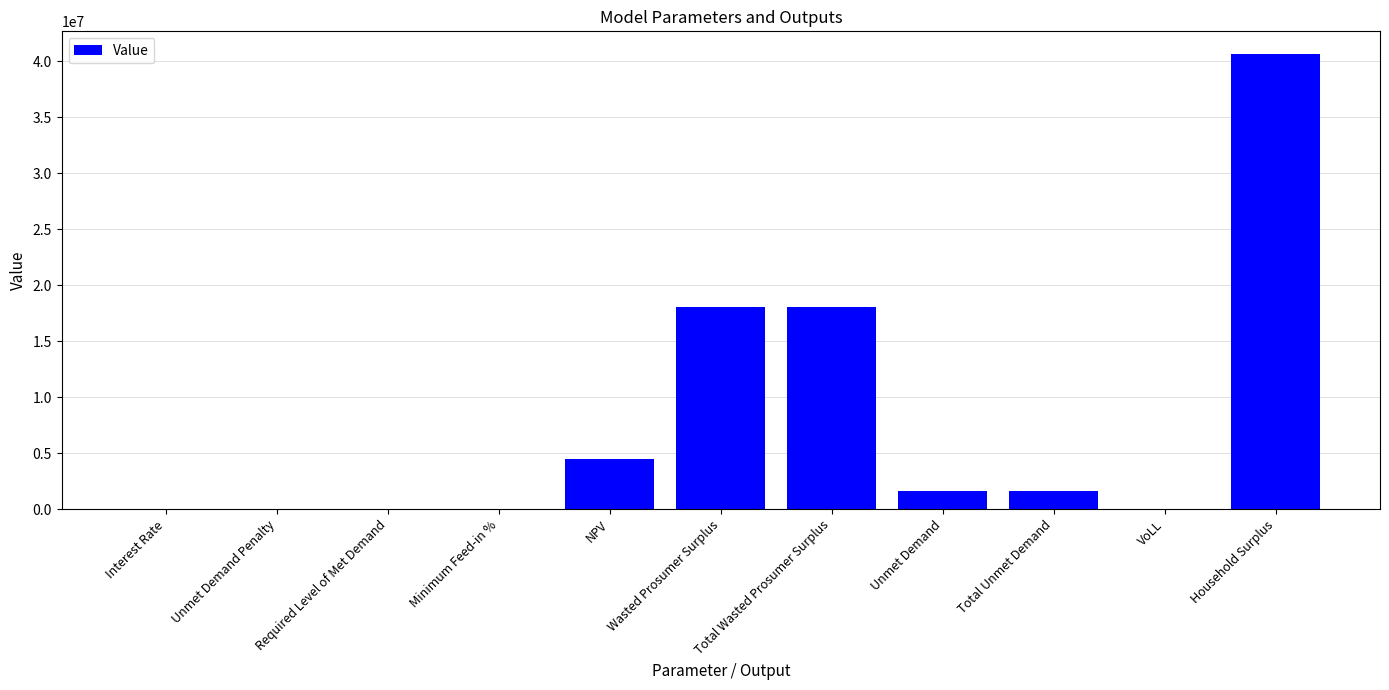

What is the approximate value at Total Unmet Demand?

1626369.1